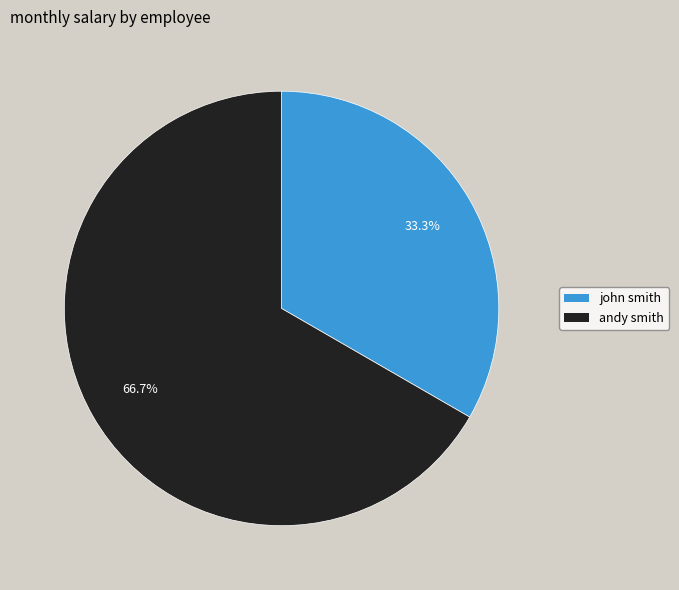

Between john smith and andy smith, which is larger?

andy smith